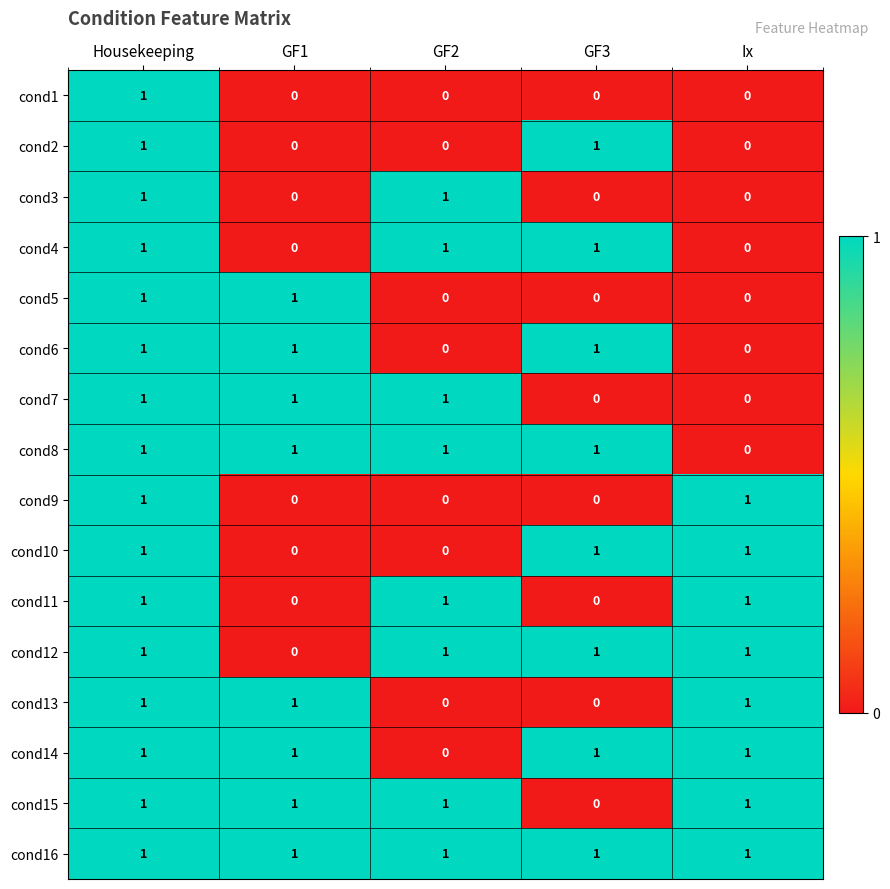

True or false: cond9 has a value of 1 at GF3.

False